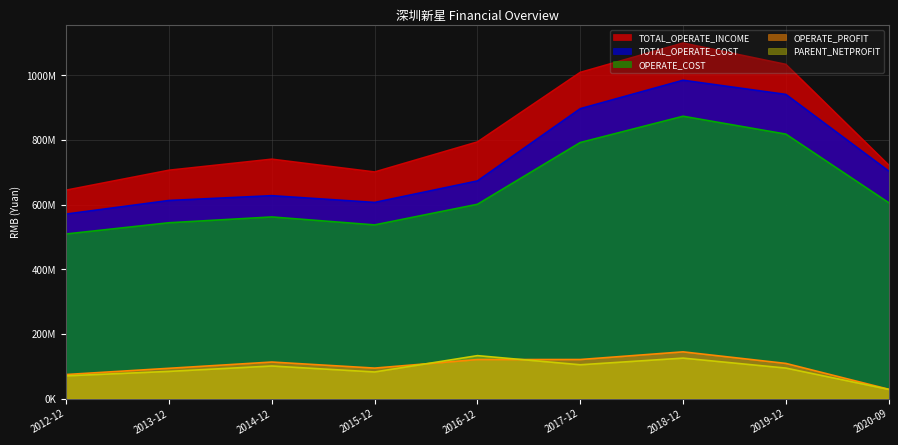

Does the chart display data point markers on the line(s)?

No